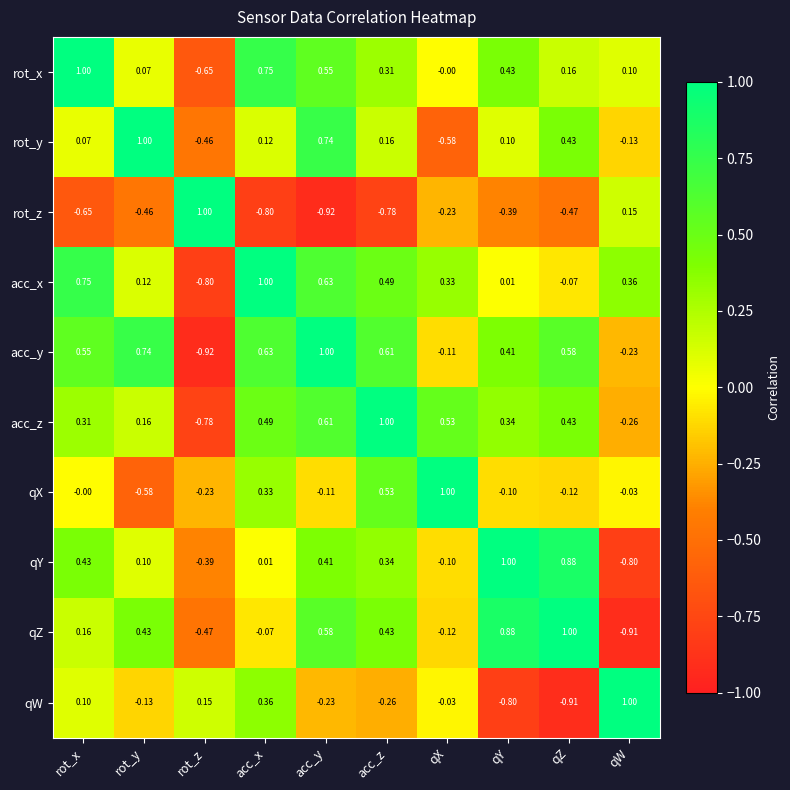

At qX, list the series in order from smallest to largest.

rot_y, rot_z, qZ, acc_y, qY, qW, rot_x, acc_x, acc_z, qX